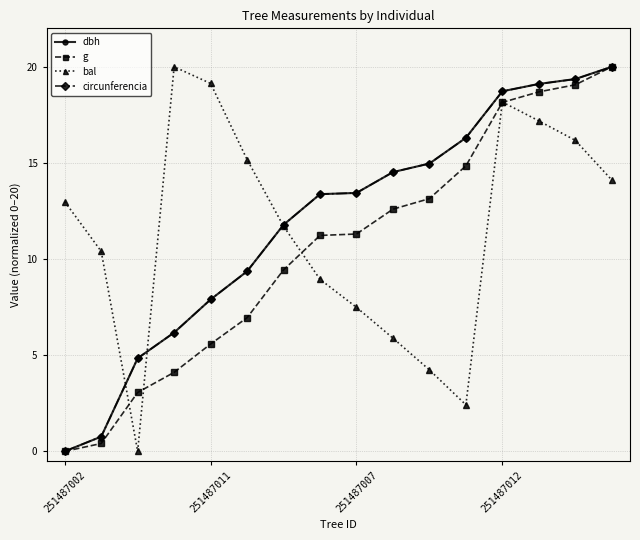

In bal, how many points are higher than both neighbors (excluding endpoints)?

2